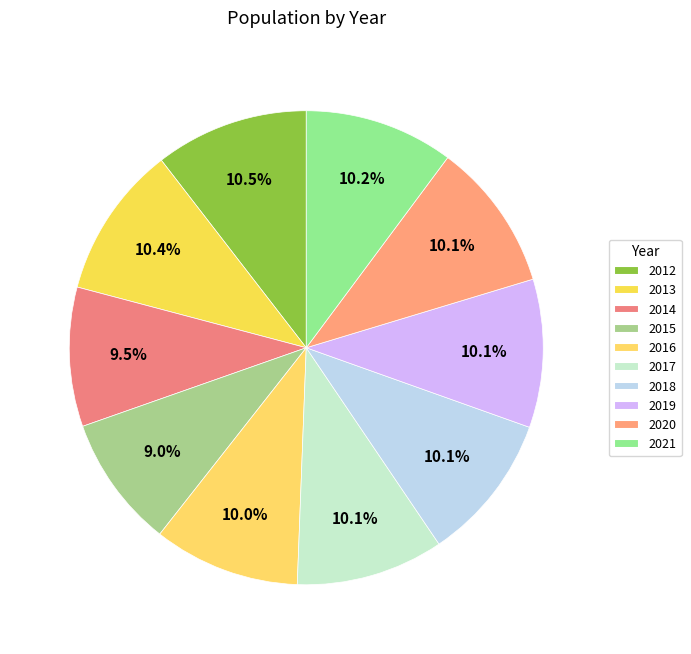

What is the total percentage of 2013 and 2015?

19.4%